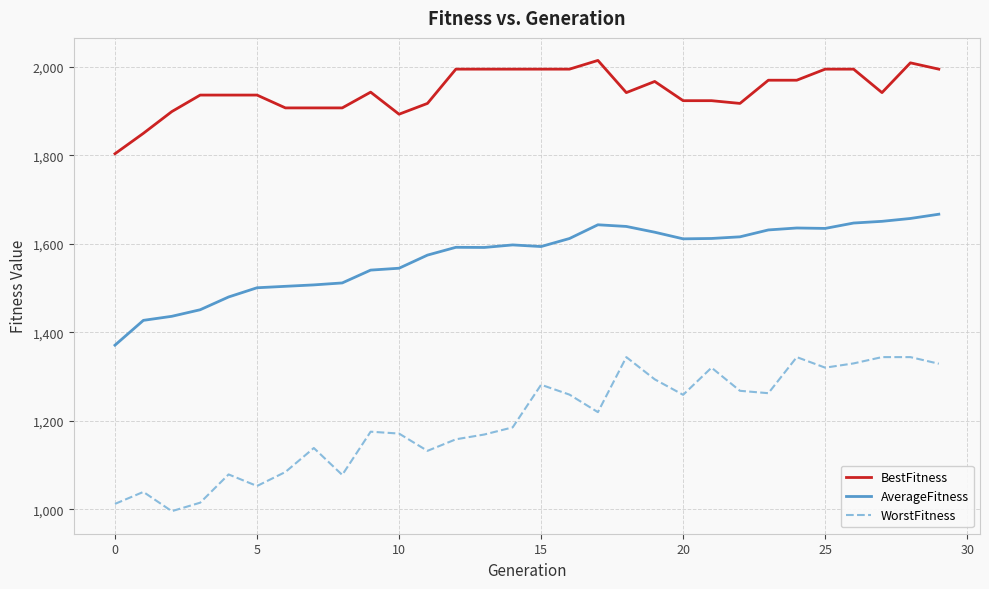

How many interior local valleys does the WorstFitness series have?

8